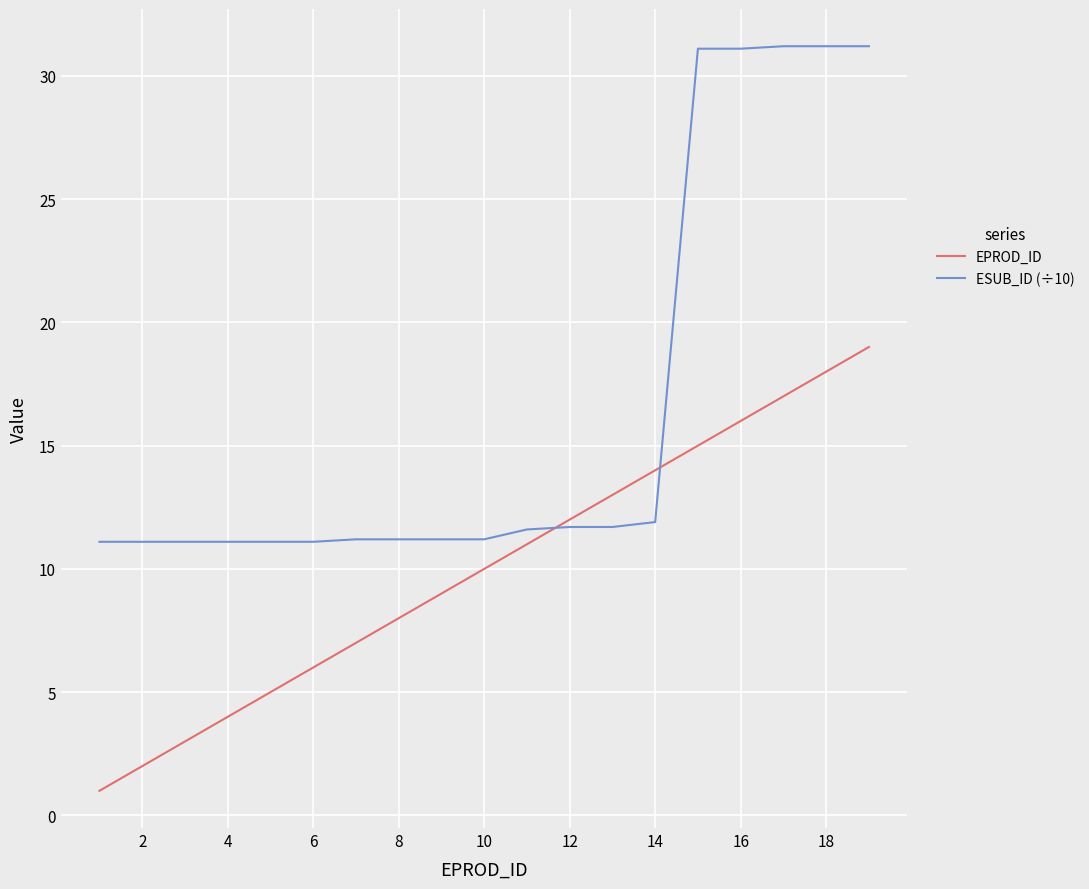

True or false: ESUB_ID (÷10) and EPROD_ID intersect in this chart.

True